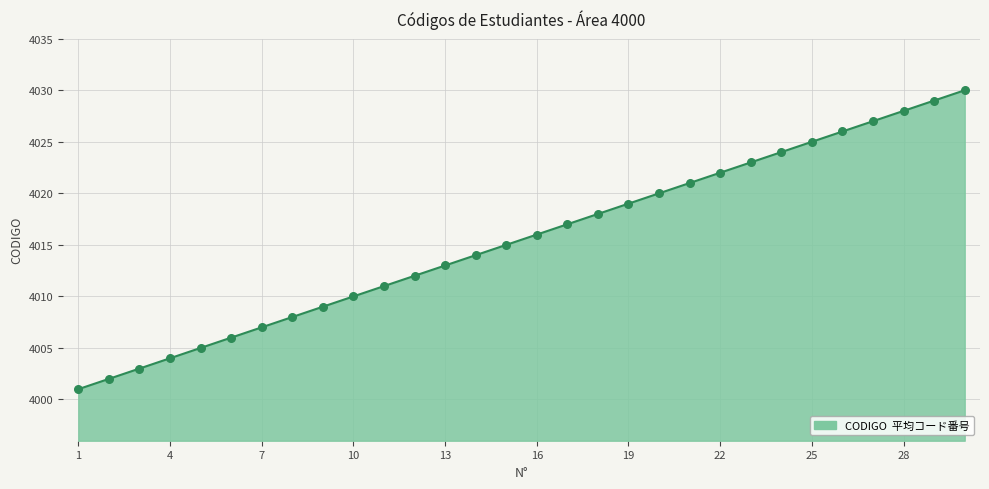

What is the greatest value displayed?

4030